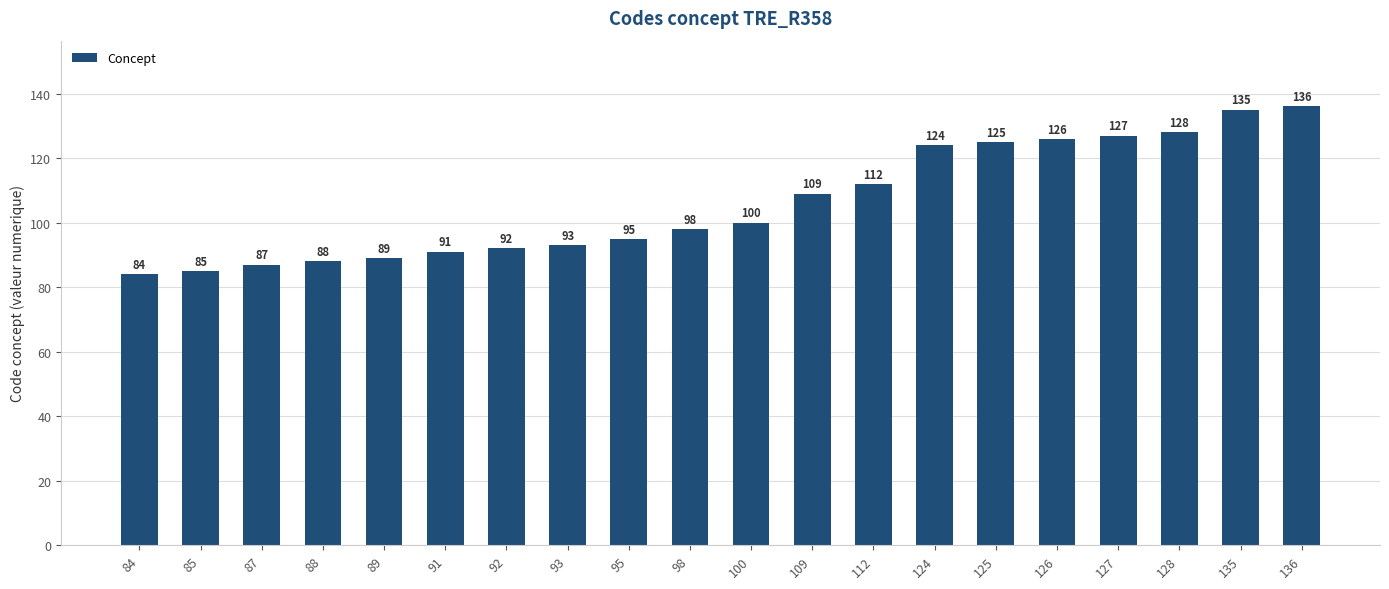

The chart shows a value of 84 at 128. True or false?

False